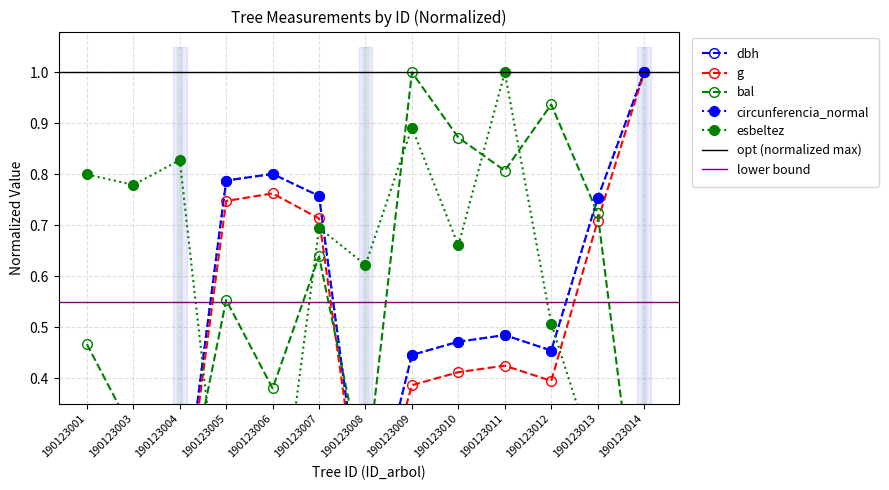

True or false: dbh and g cross at least once.

False